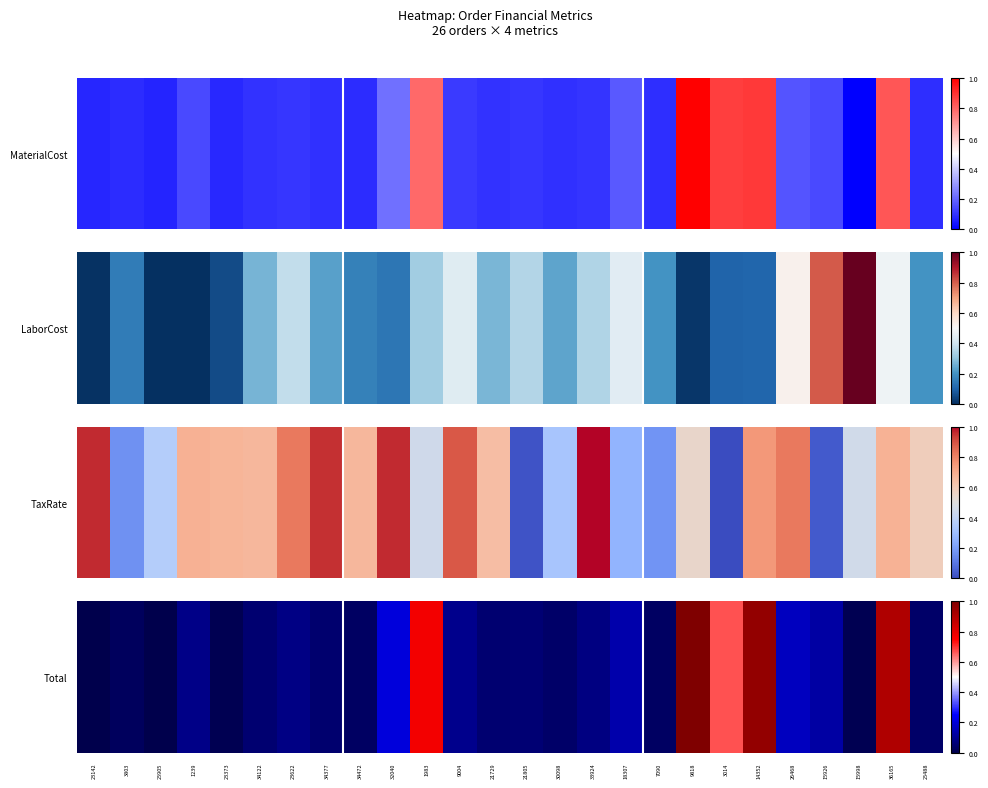

How many categories are shown in the chart?

26